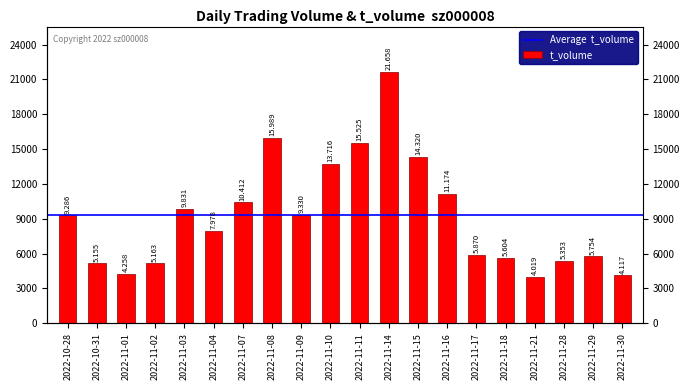

How many data points does each series have?

20